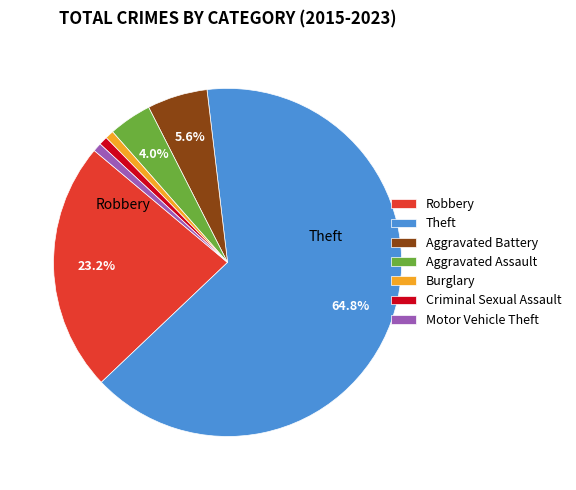

Which has a higher value, Criminal Sexual Assault or Aggravated Battery?

Aggravated Battery